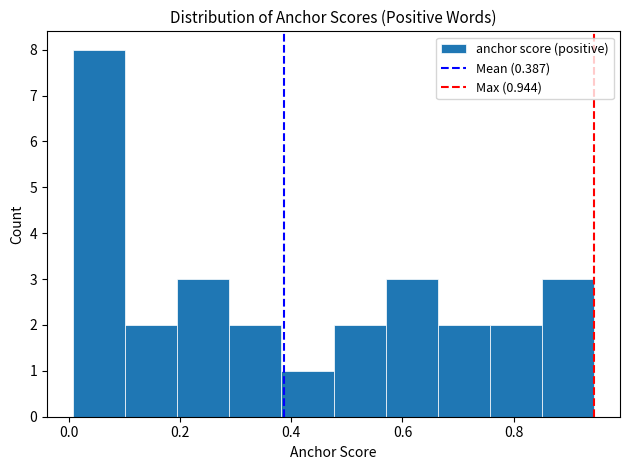

Reading left to right, list every bar in this chart as the range it spans on the x-axis followed by its height. Neither the bar edges nor the heights are printed on the chart, so give them approximately, as read against the axes.

0.00 to 0.10: 8
0.10 to 0.20: 2
0.20 to 0.28: 3
0.28 to 0.38: 2
0.38 to 0.48: 1
0.48 to 0.56: 2
0.56 to 0.66: 3
0.66 to 0.76: 2
0.76 to 0.86: 2
0.86 to 0.94: 3